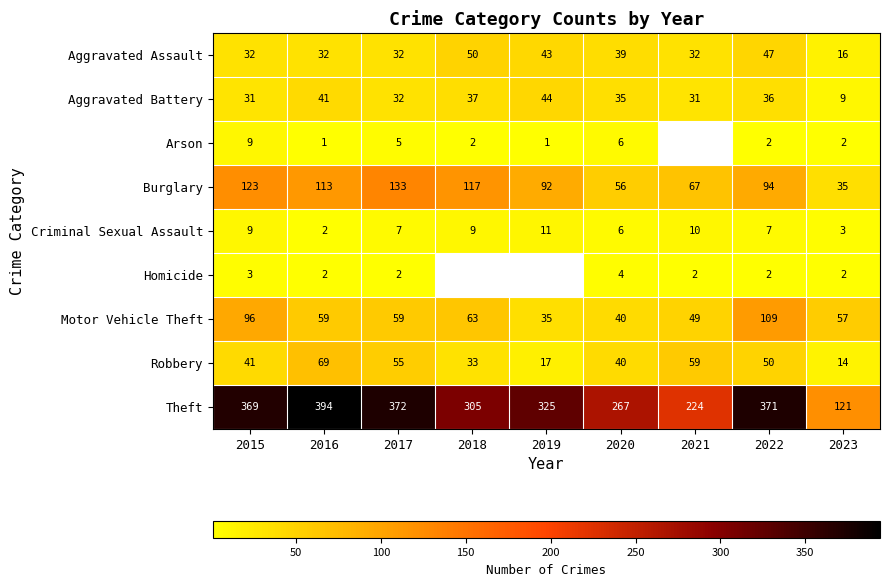

True or false: Aggravated Assault has a value of 43.0 at 2019.

True